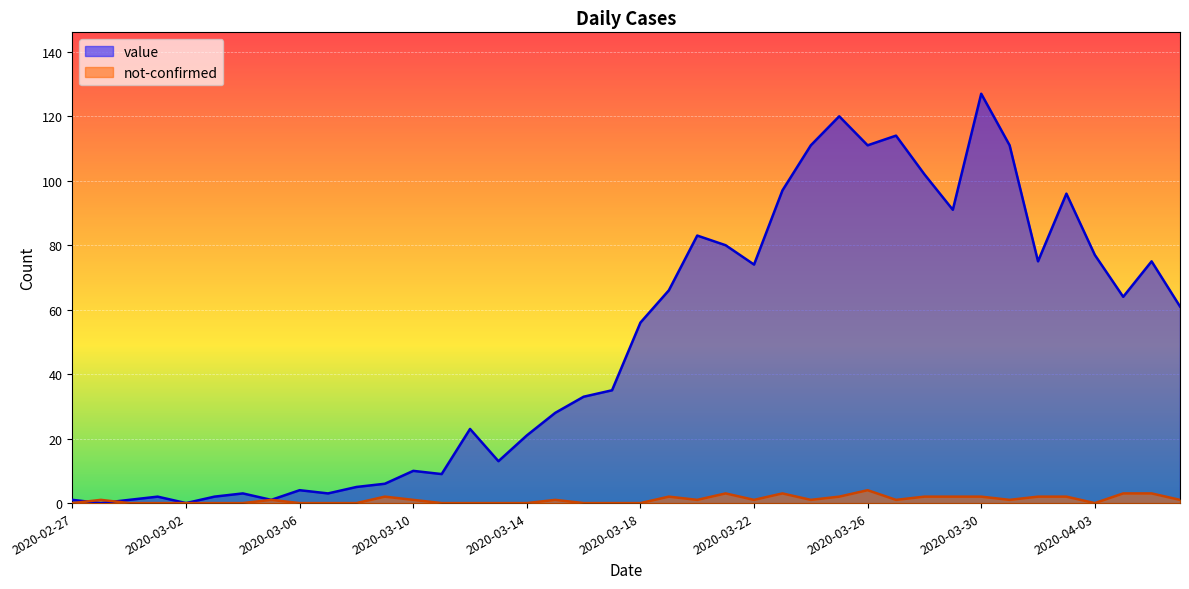

What position from the left is 2020-03-06?

9